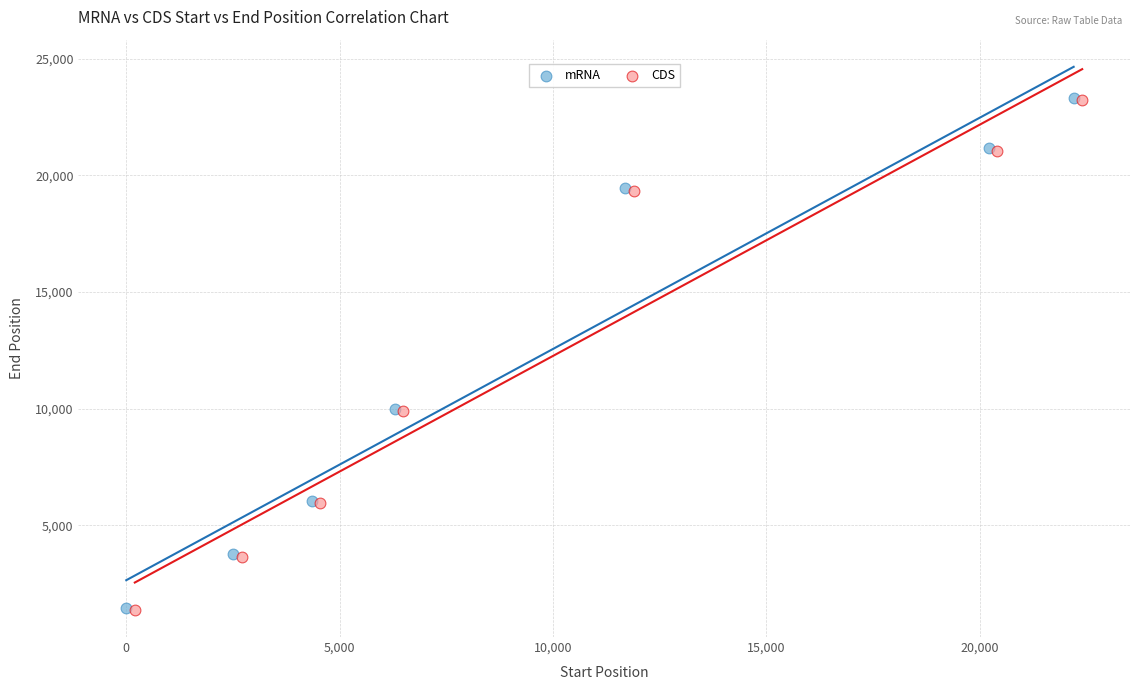

What are all the series names shown in the legend?

mRNA, CDS